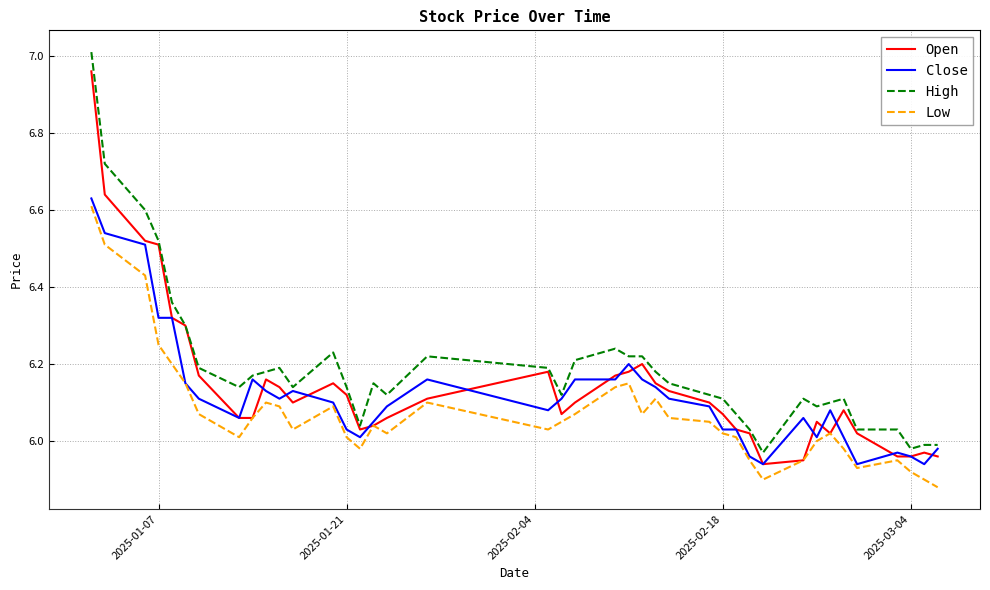

Which series has the largest range (max minus min)?

High